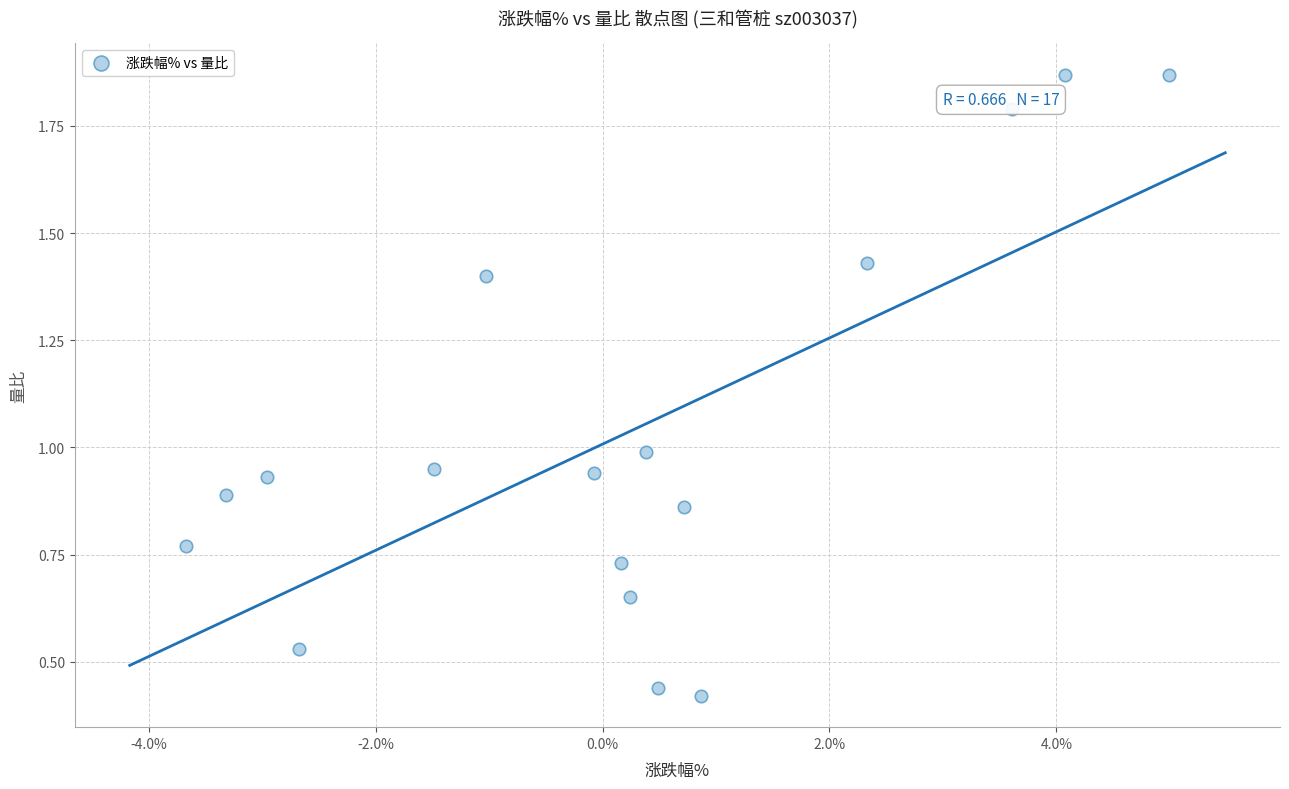

What is the range of X values (max minus min)?

8.7